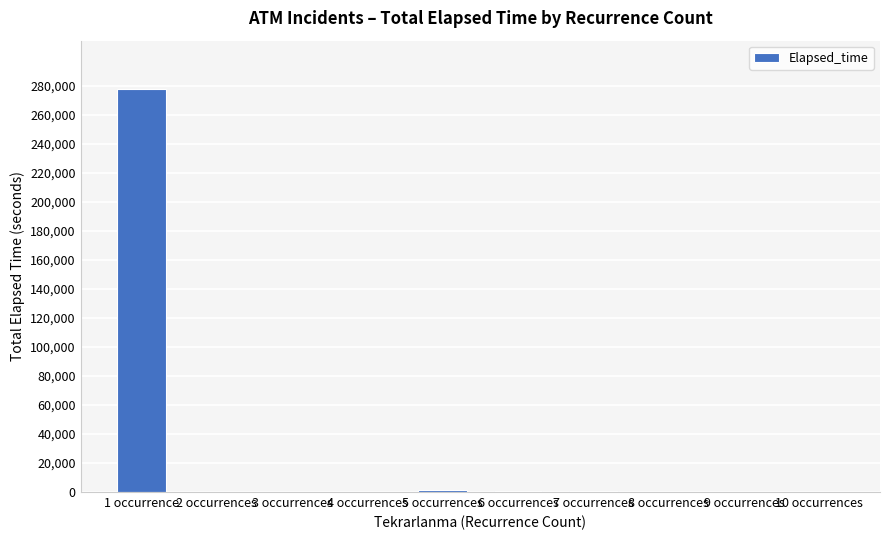

How many categories are shown in the chart?

10